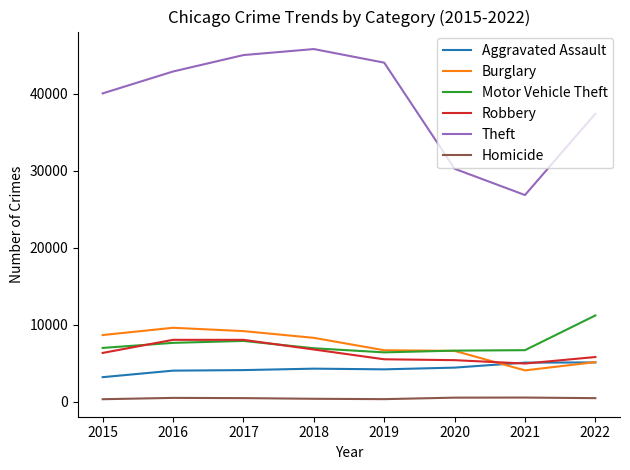

What is the greatest value displayed?

45794